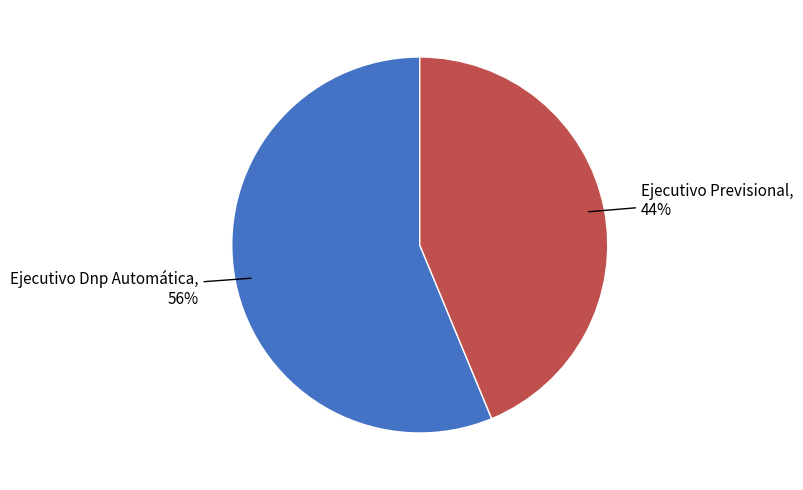

What is the ratio of the value at Ejecutivo Dnp Automática to the value at Ejecutivo Previsional?

1.3